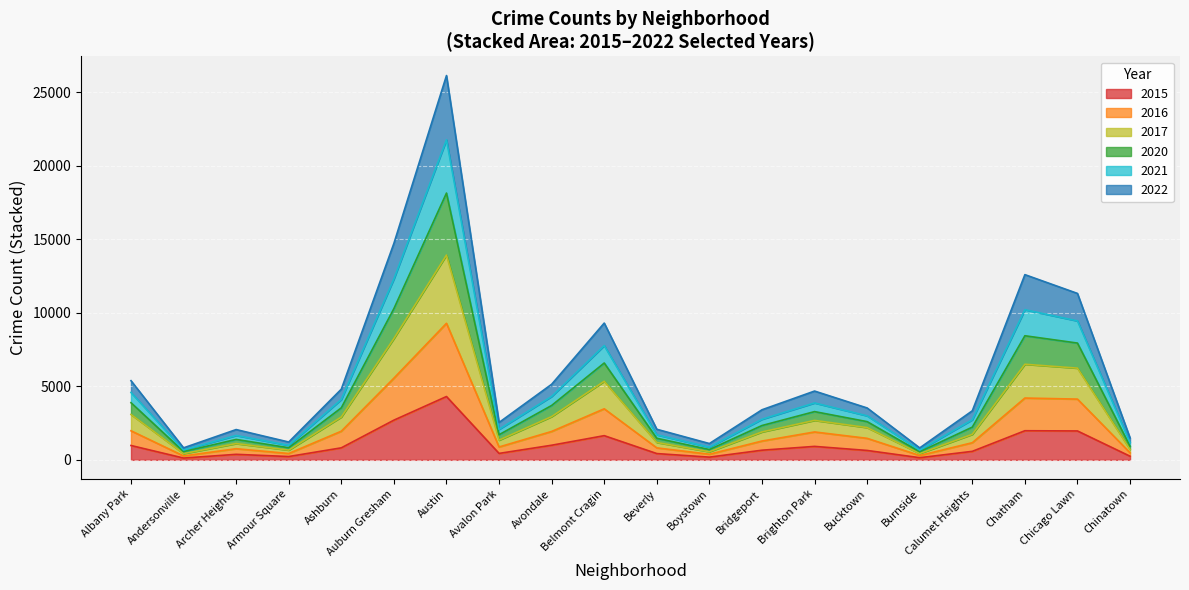

Does the chart display data point markers on the line(s)?

No